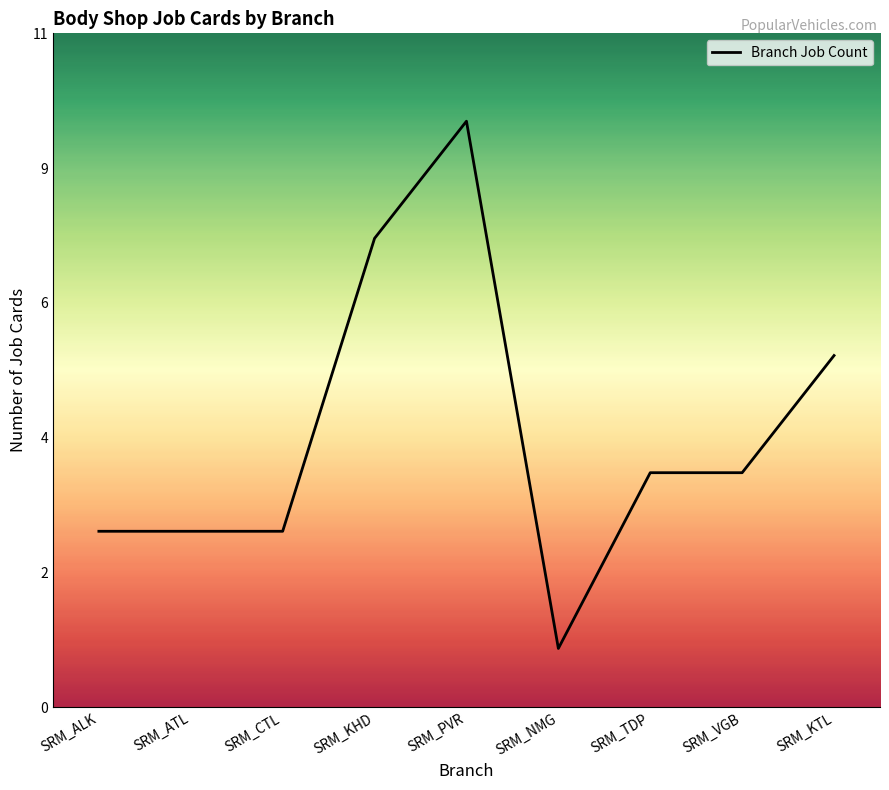

What is the minimum value shown in the chart?

1